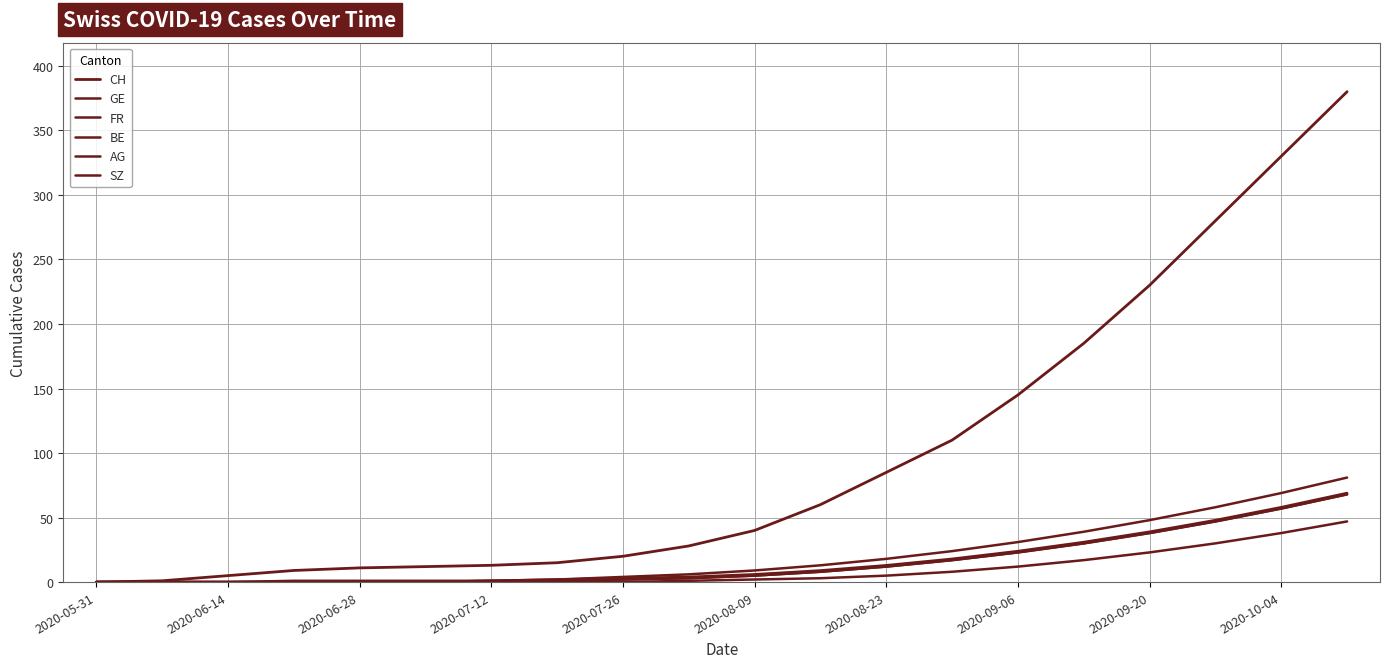

How many distinct data groups are displayed?

6